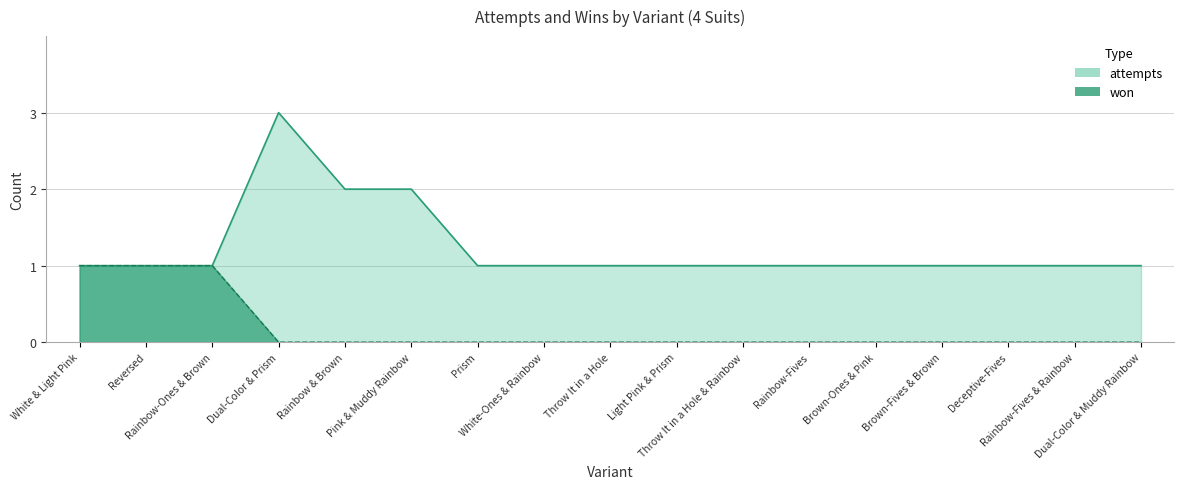

The attempts series shows 1 at Rainbow-Ones & Brown. True or false?

False